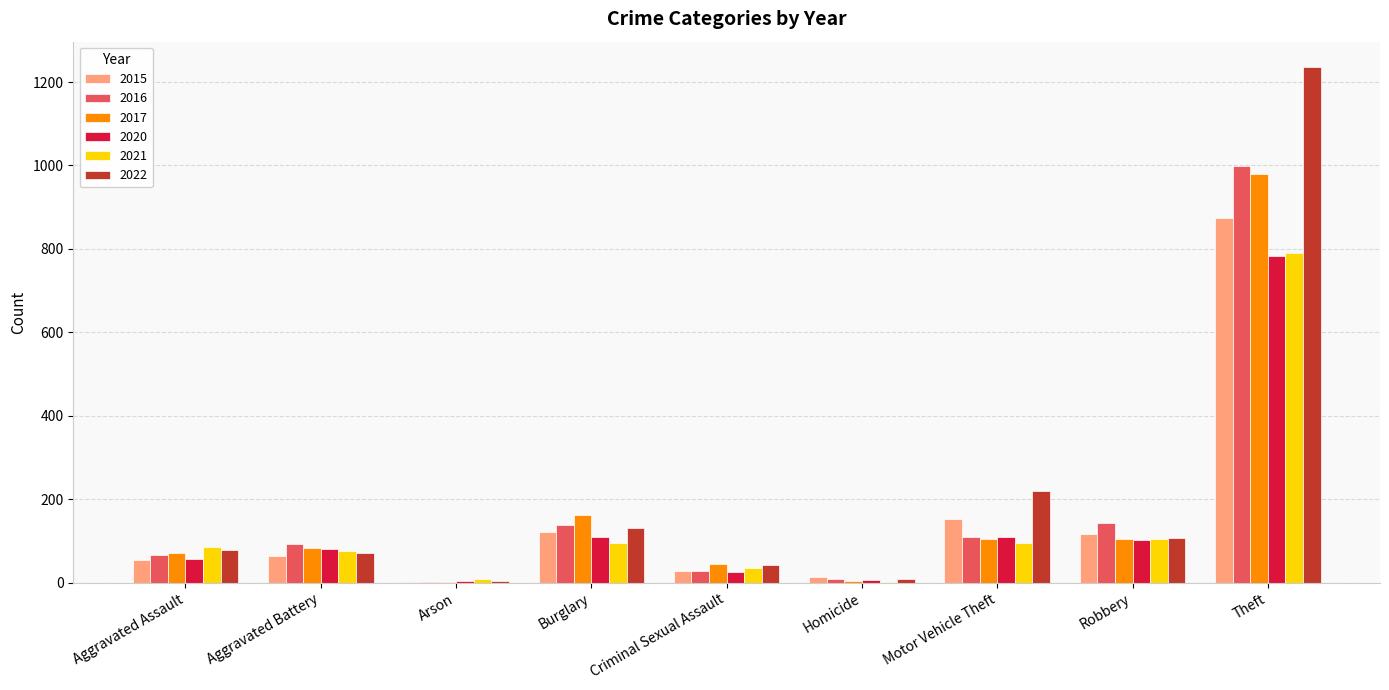

What is the sum of the 2020 values at Homicide and Aggravated Battery?

88